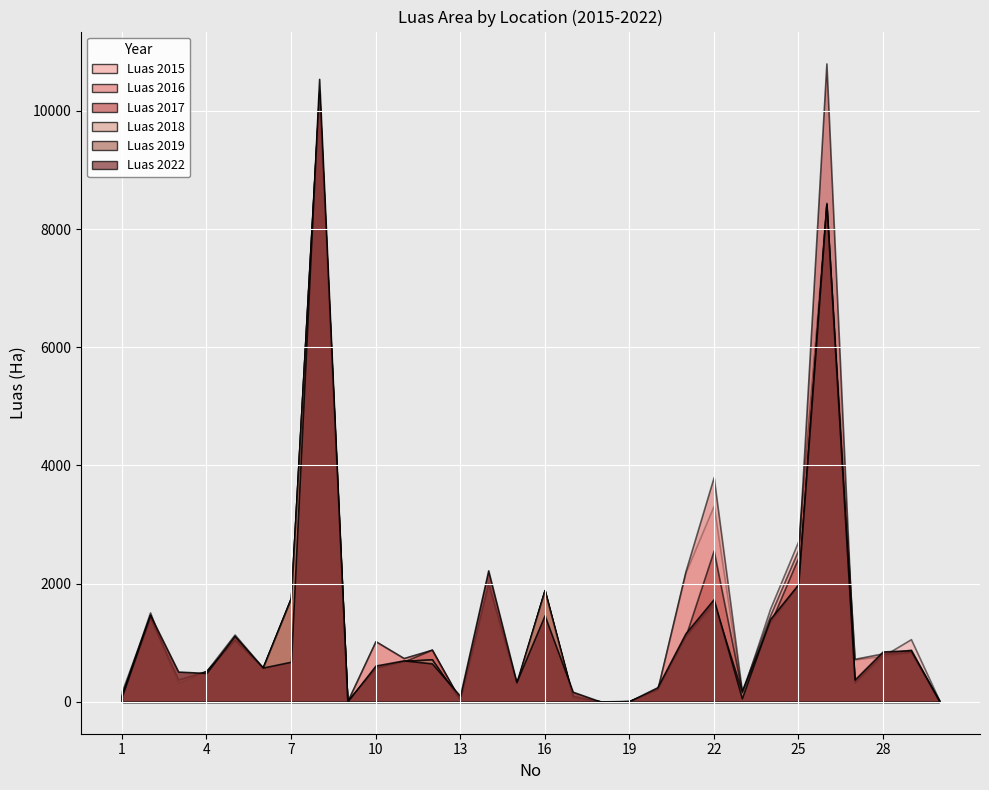

How many interior local peaks does the Luas 2017 series have?

9